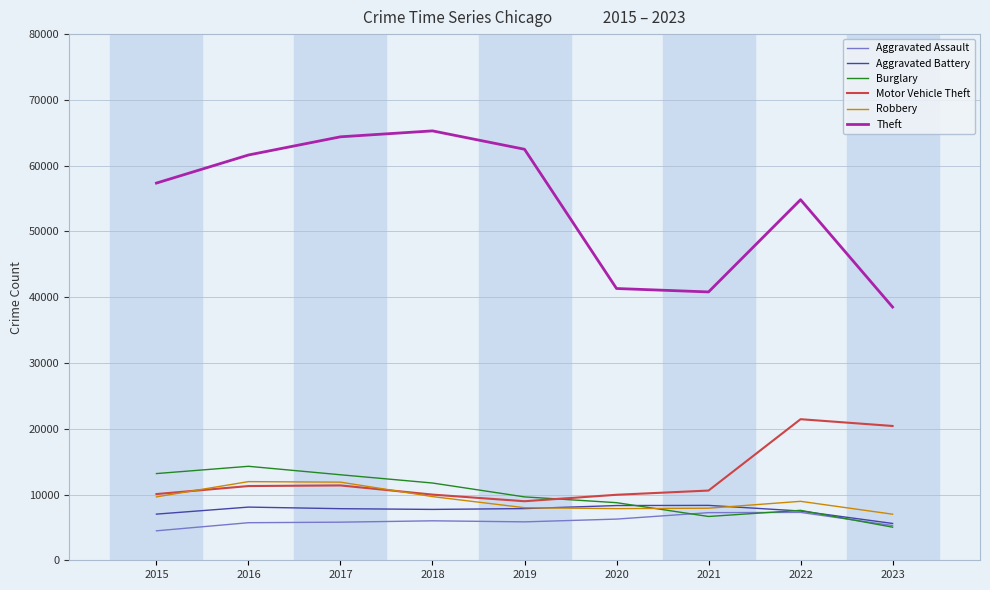

Is the value of Motor Vehicle Theft at 2017 greater than the value of Burglary at 2022?

Yes